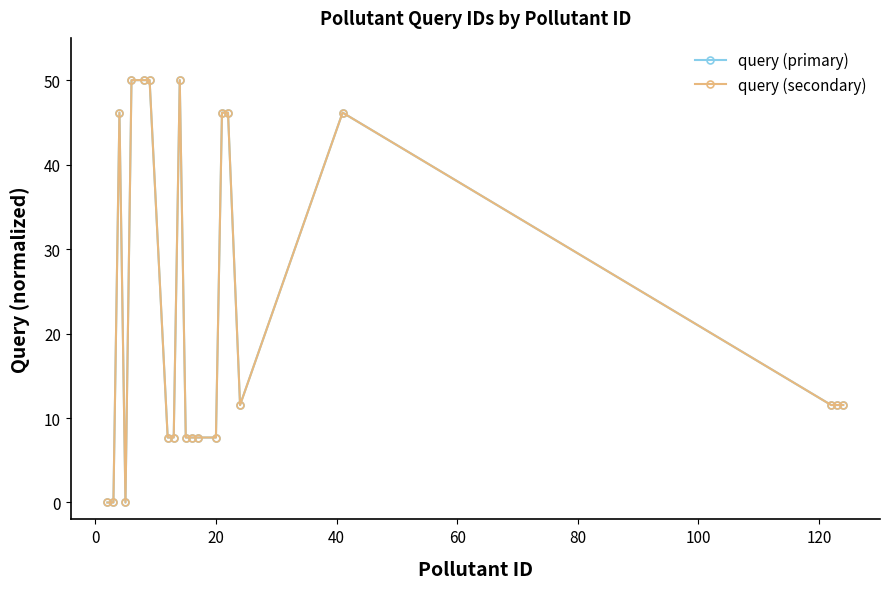

Does the chart have visible grid lines?

No